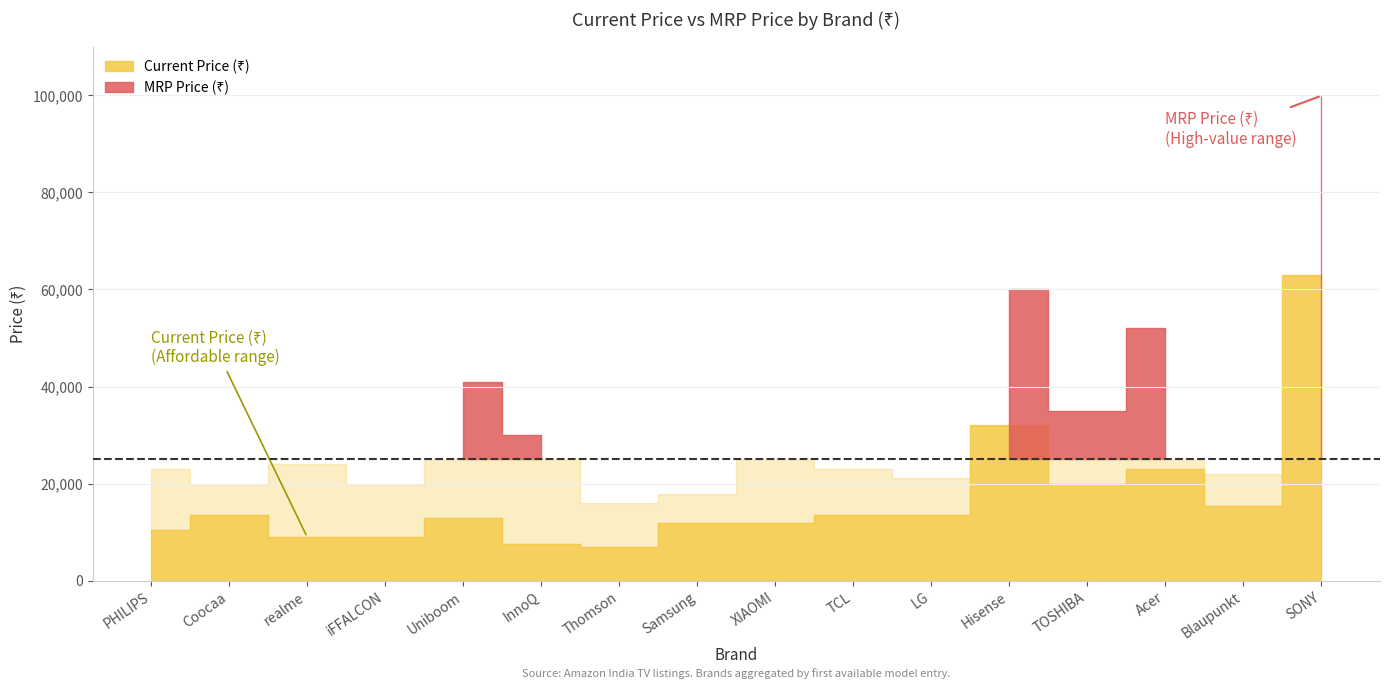

What is the minimum value shown in the chart?

6999